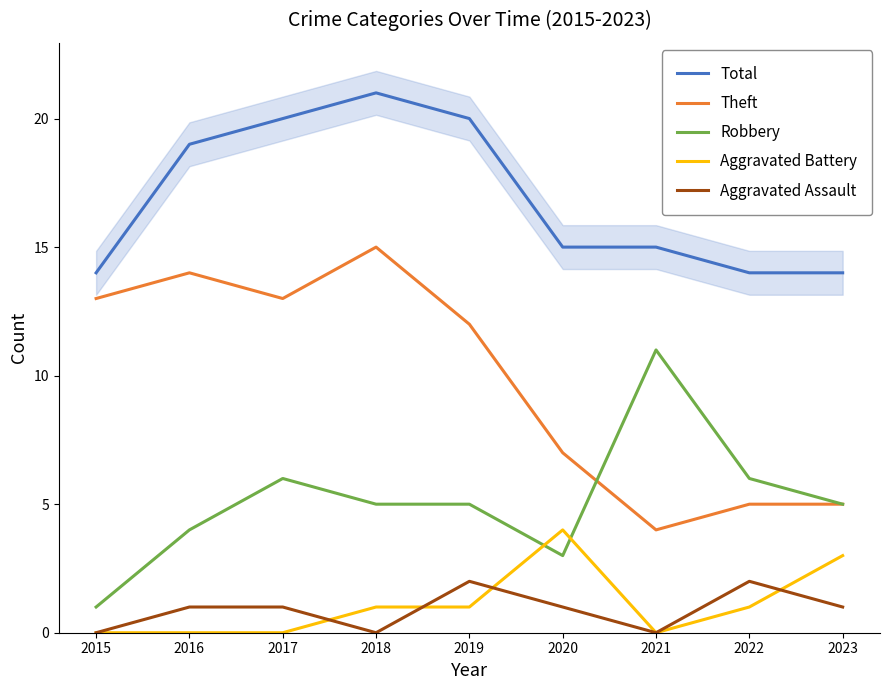

How many lines are shown in the chart?

5